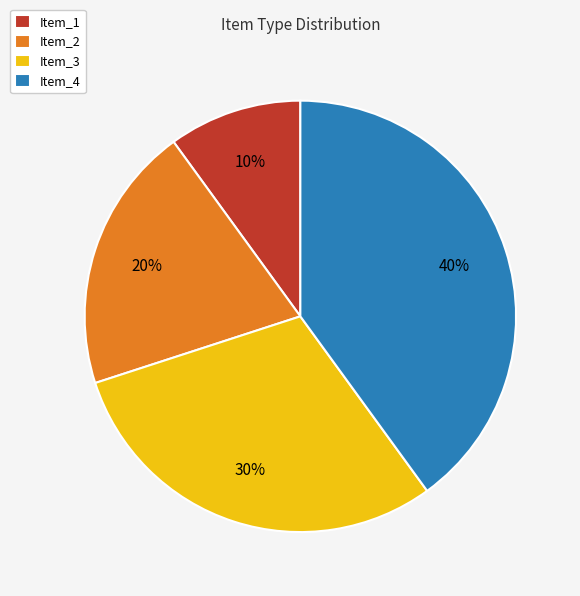

To the nearest percent, what percentage of the pie is Item_1?

10%